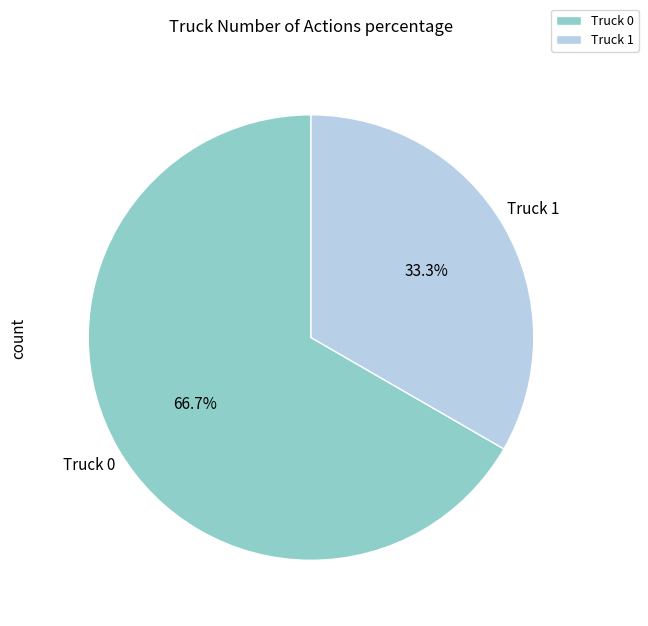

Rank the categories by value from lowest to highest.

Truck 1, Truck 0